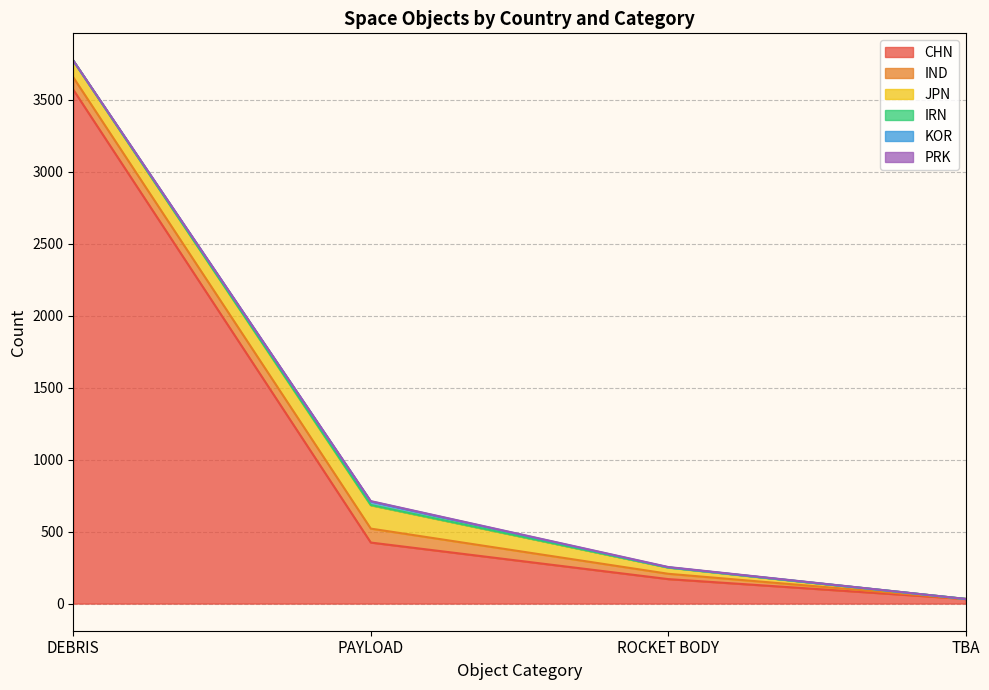

What is the value of the PRK point at the 1st from the left?

1